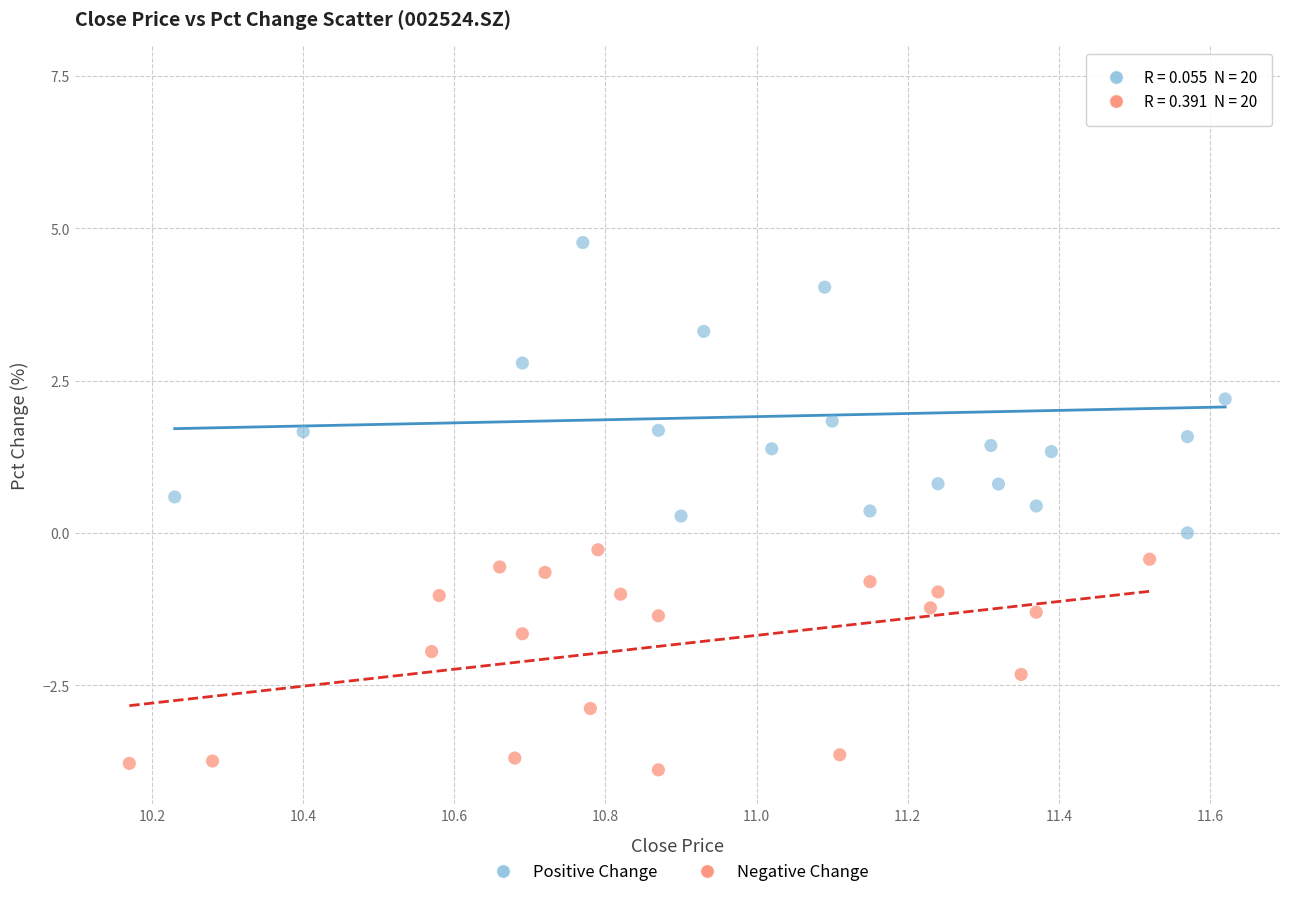

Which series has the widest spread of Y values?

Positive Change